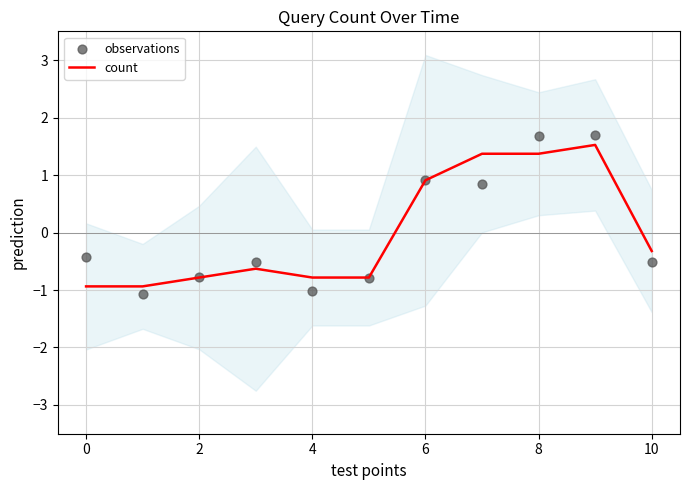

Which series has the largest total across all categories?

observations